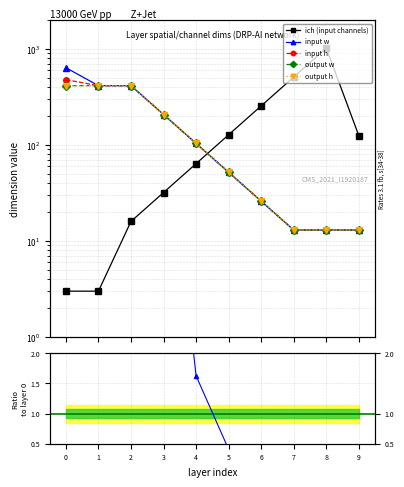

The output w series shows 8.8 at 9. True or false?

False